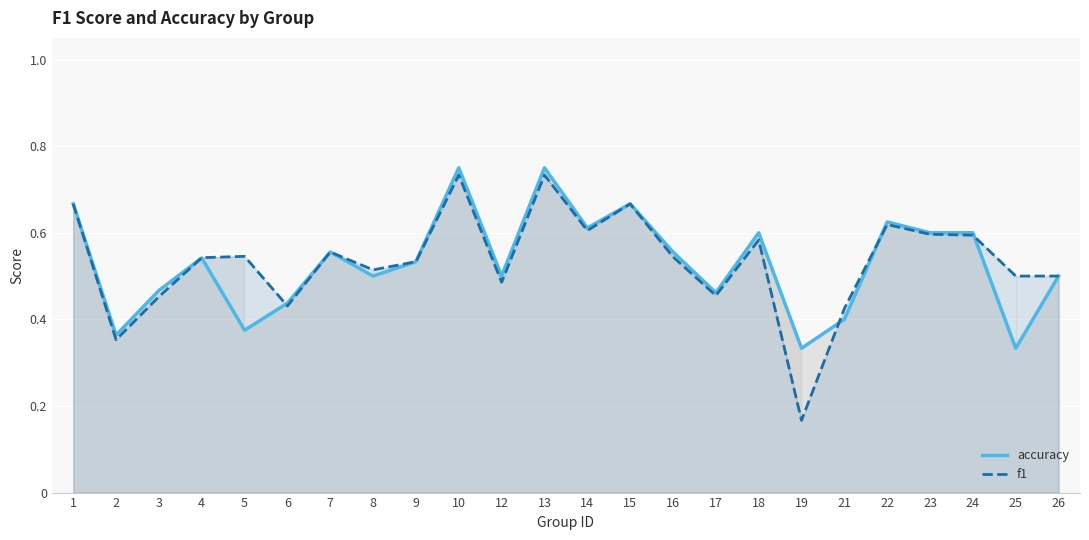

How many distinct data groups are displayed?

2